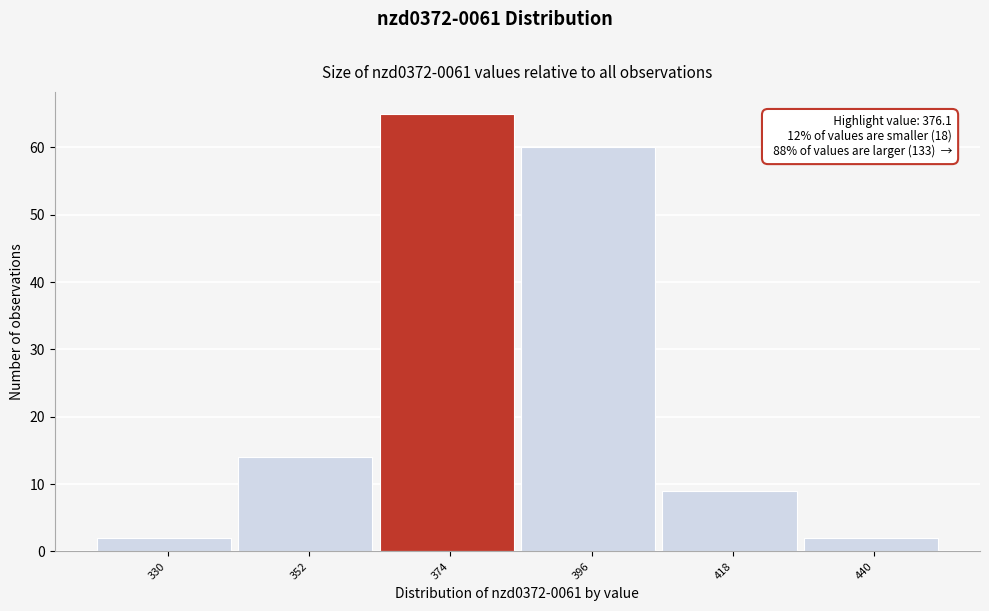

Reading right to left, list all the values displayed in this chart.

440=2	418=9	396=60	374=65	352=14	330=2